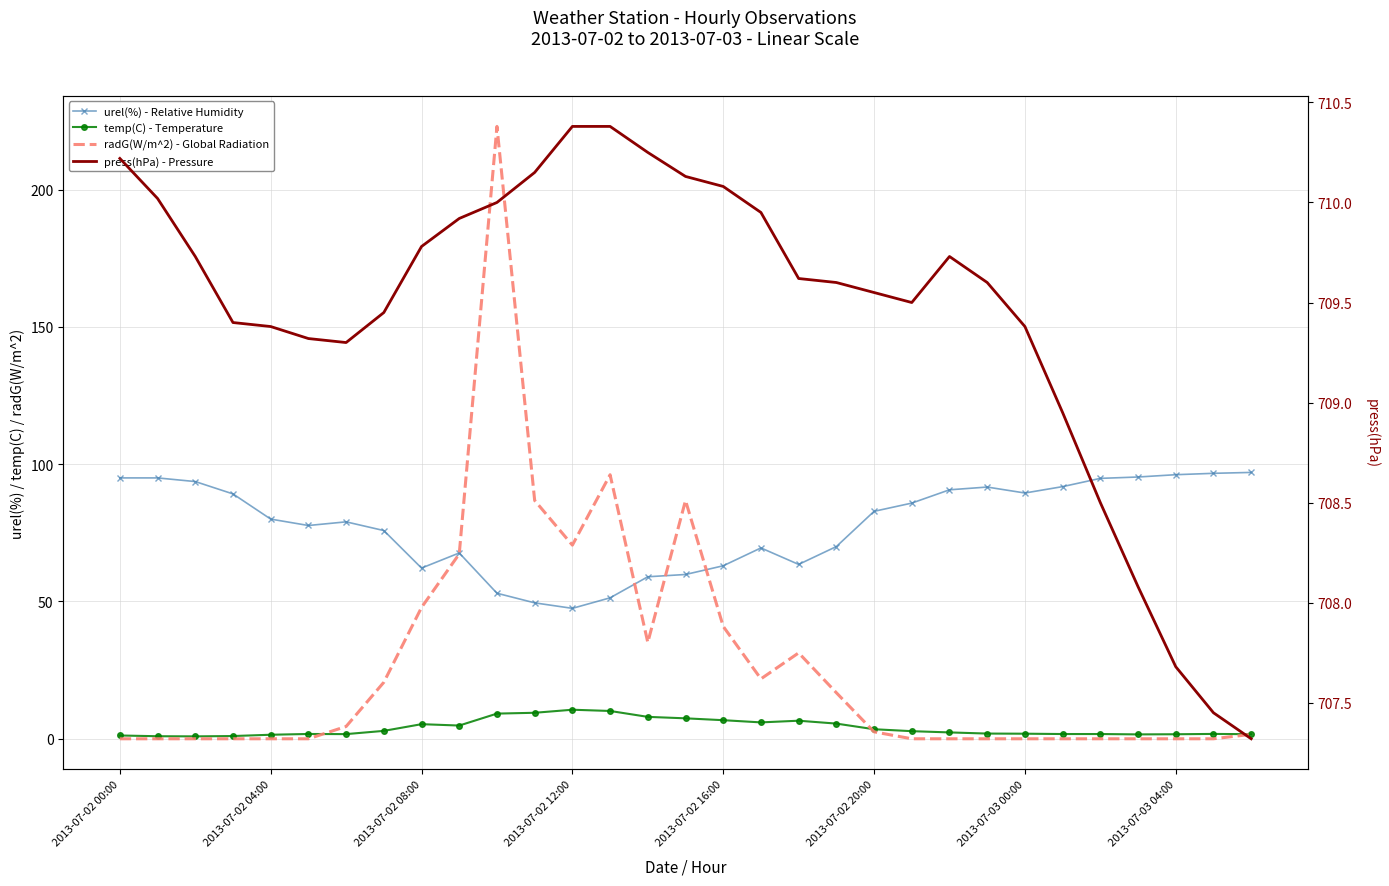

At which label is radG(W/m^2) - Global Radiation closest to 111?

13